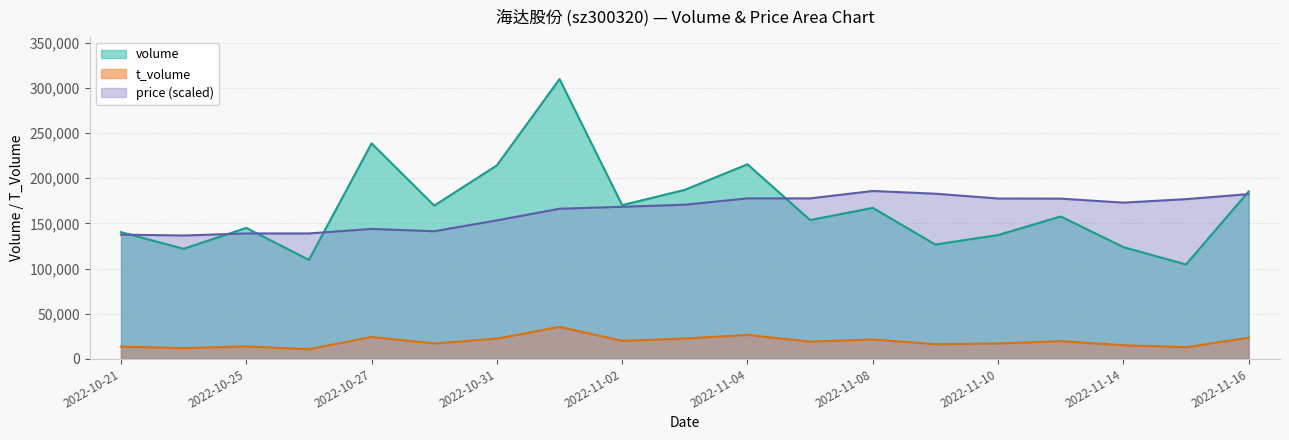

What is the difference between the maximum and minimum values in the volume series?

205282.0